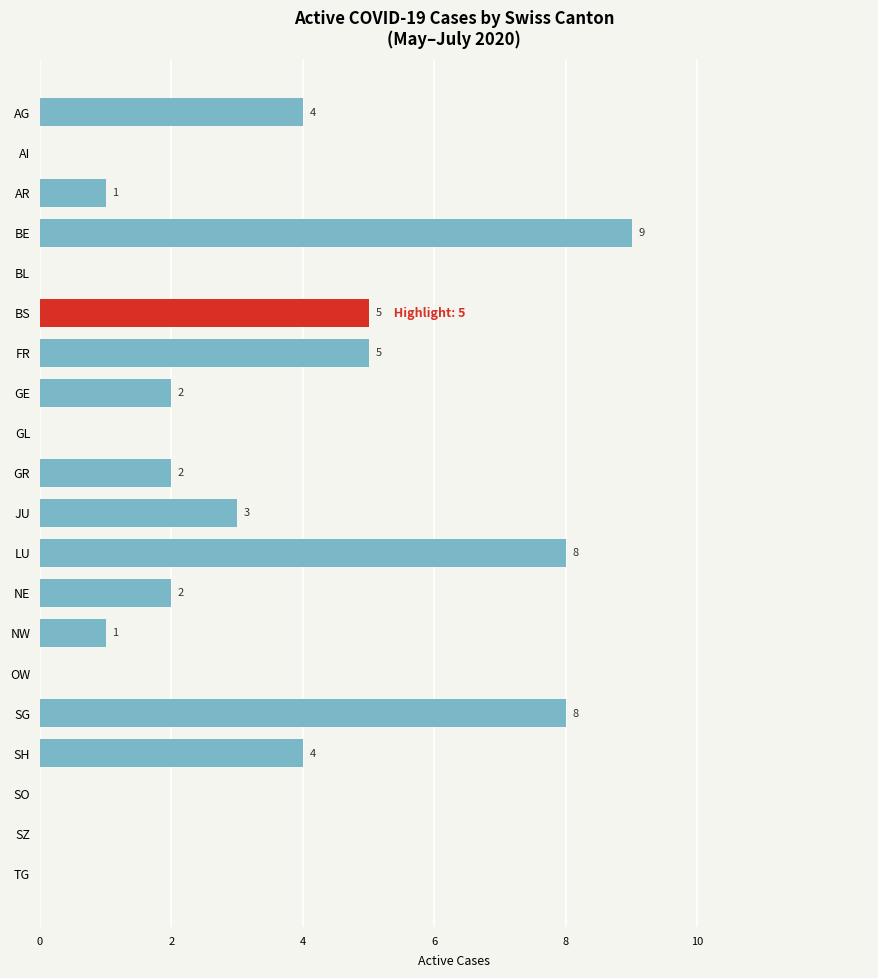

Are the bars grouped side by side (vs. stacked)?

No